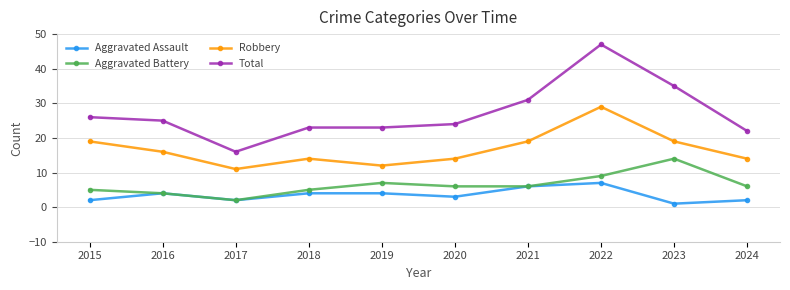

Reading left to right, extract all data points from this chart.

Aggravated Assault: 2015=2	2016=4	2017=2	2018=4	2019=4	2020=3	2021=6	2022=7	2023=1	2024=2
Aggravated Battery: 2015=5	2016=4	2017=2	2018=5	2019=7	2020=6	2021=6	2022=9	2023=14	2024=6
Robbery: 2015=19	2016=16	2017=11	2018=14	2019=12	2020=14	2021=19	2022=29	2023=19	2024=14
Total: 2015=26	2016=25	2017=16	2018=23	2019=23	2020=24	2021=31	2022=47	2023=35	2024=22